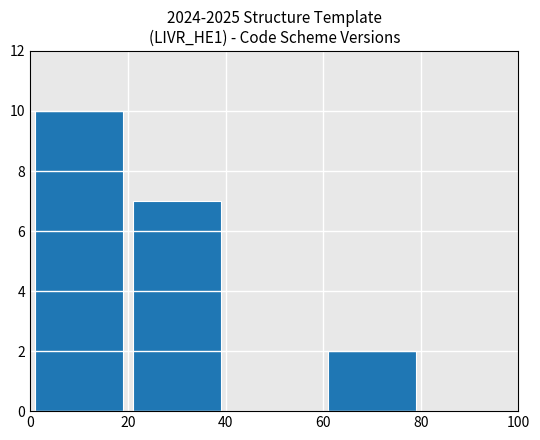

Reading left to right, what are all the values shown in this chart?

10	7	2